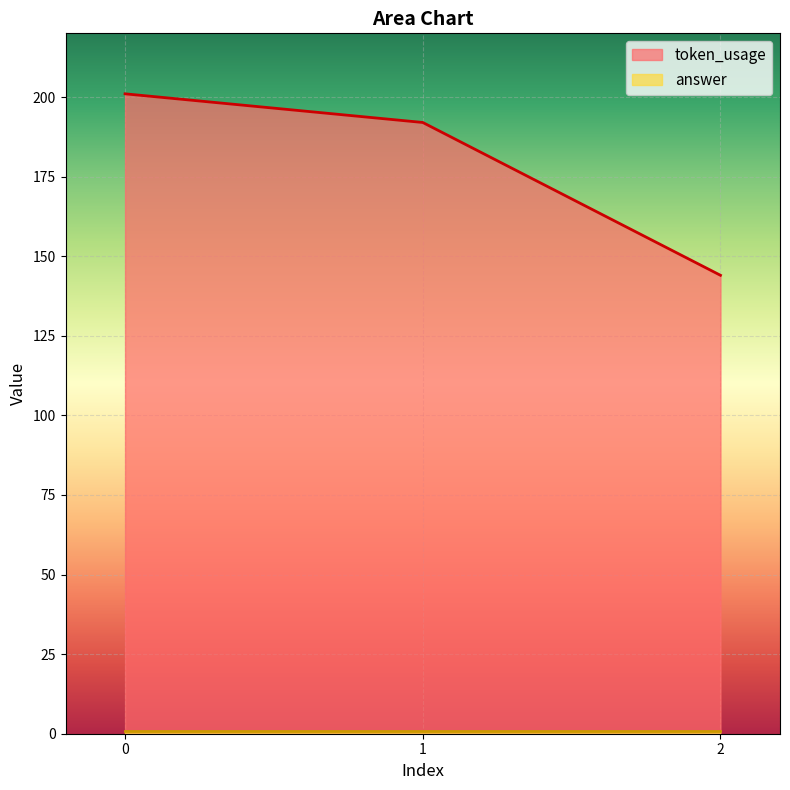

Does the chart display data point markers on the line(s)?

No